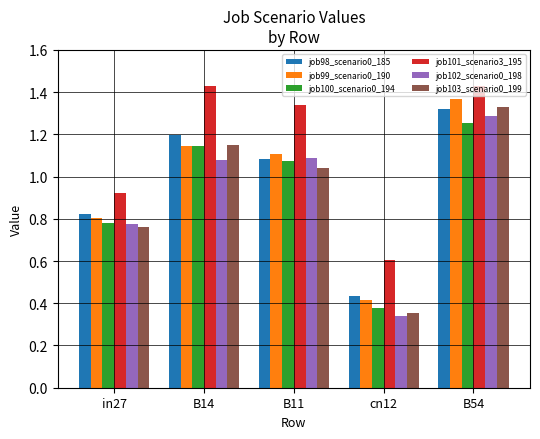

True or false: job99_scenario0_190 has a value of 1.1 at B14.

True